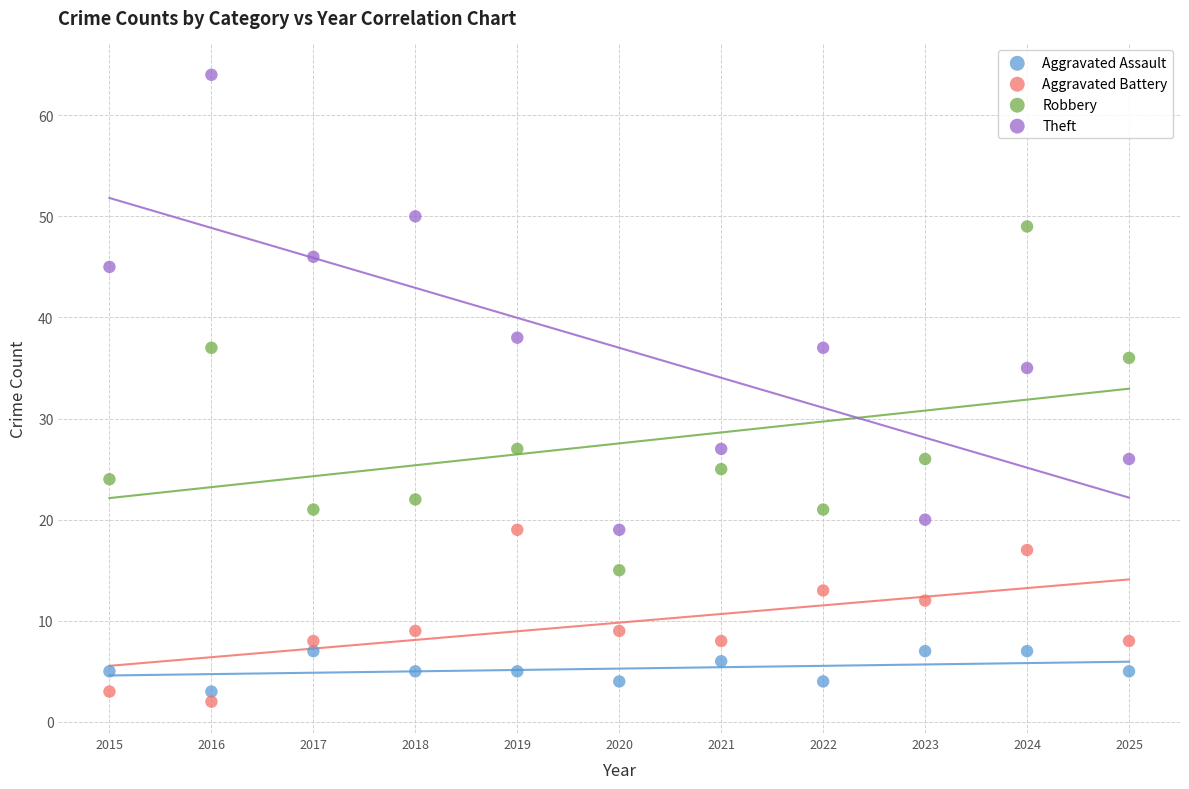

What are all the series names shown in the legend?

Aggravated Assault, Aggravated Battery, Robbery, Theft